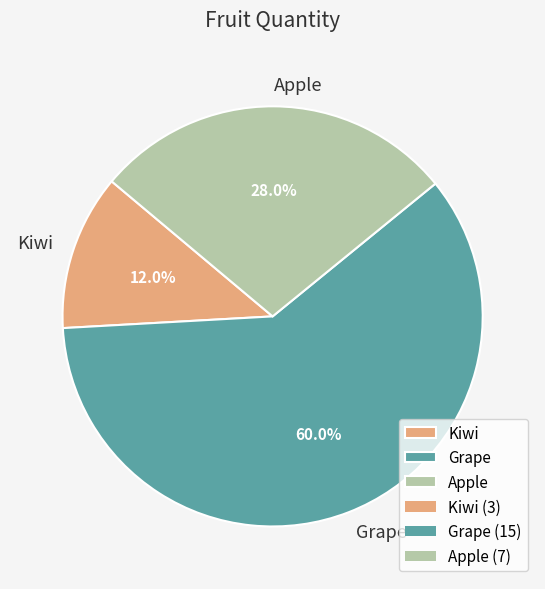

Is it true that Apple is 28% of the pie?

True